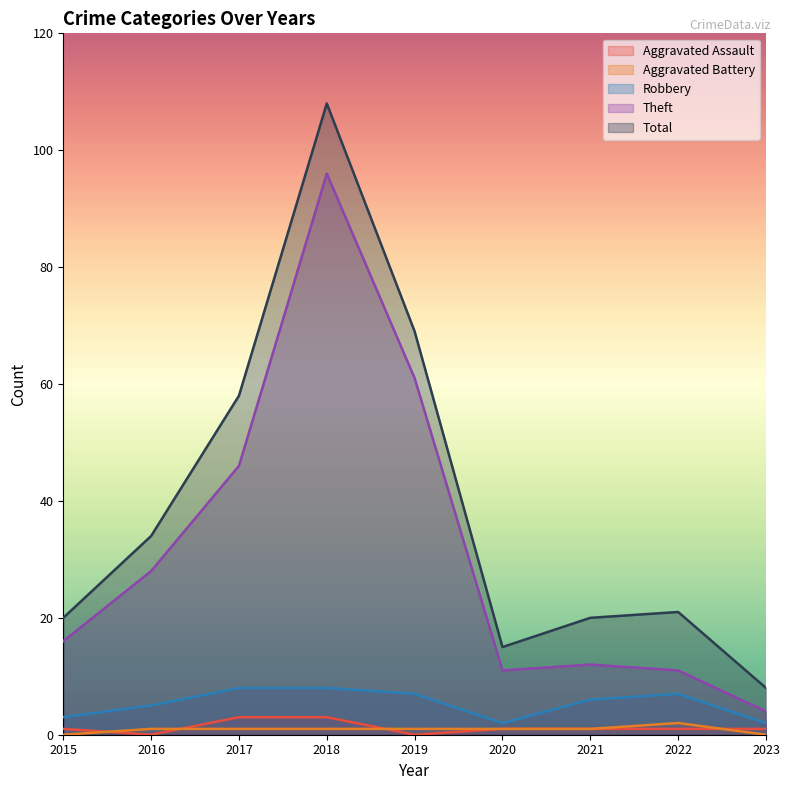

True or false: Total has a value of 69 at 2019.

True